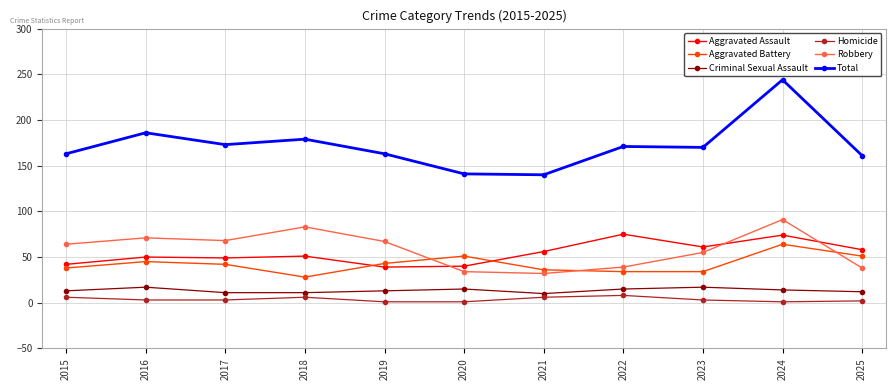

Which series has the largest total across all categories?

Total